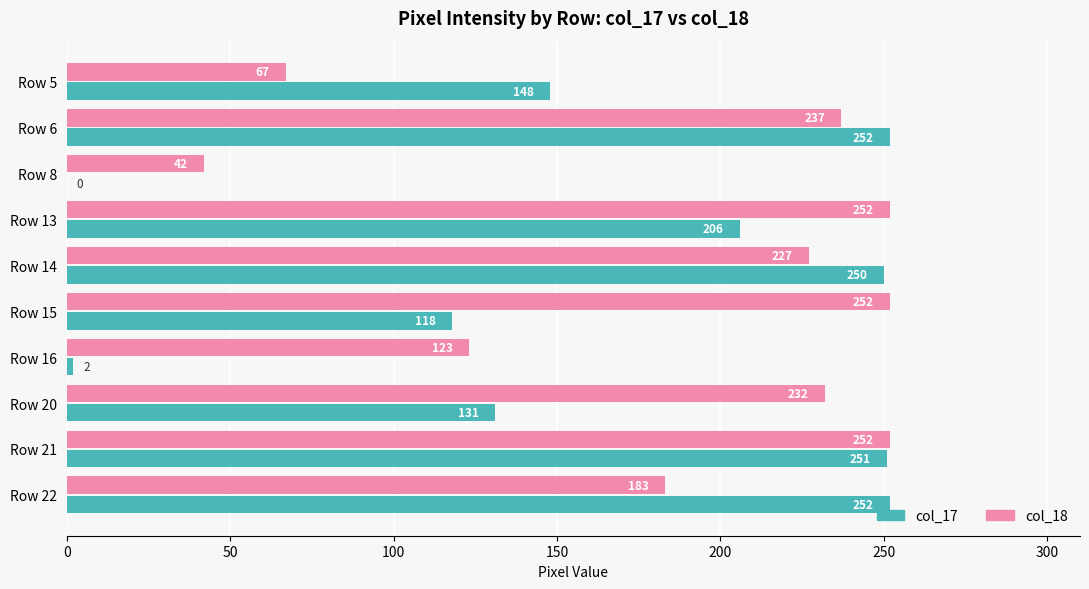

What is the maximum value shown in the chart?

252